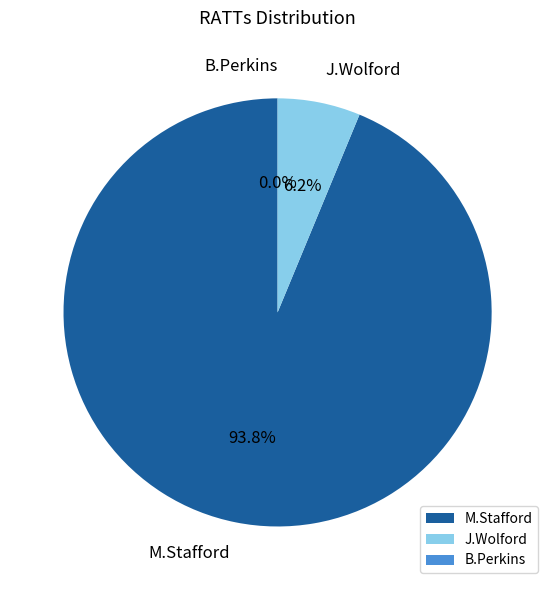

Between B.Perkins and M.Stafford, which is larger?

M.Stafford